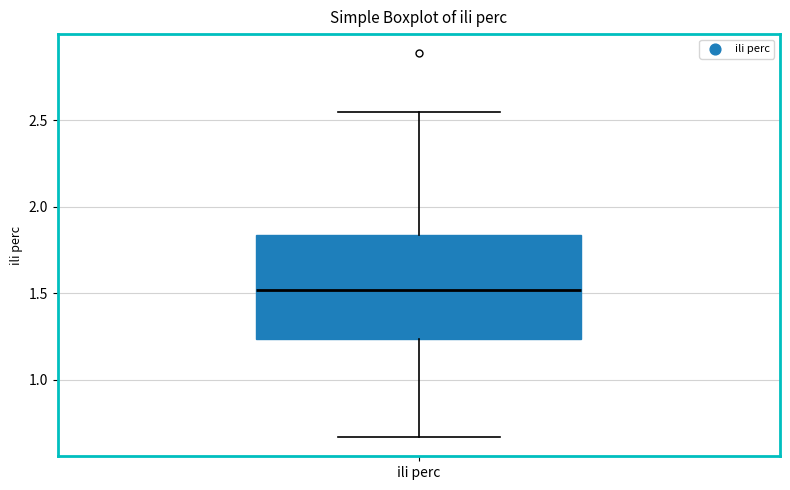

Where does the lower whisker of the box for ili perc end on the y-axis? The values are not printed on the chart, so give them approximately, as read against the axis.

0.65